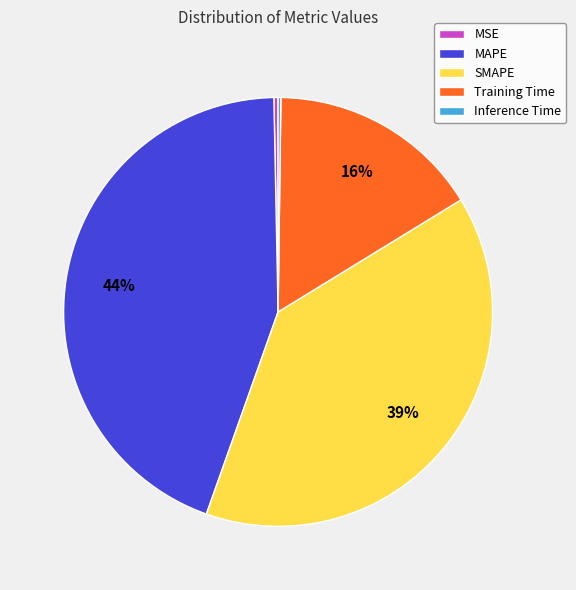

Does any single category account for the majority?

No